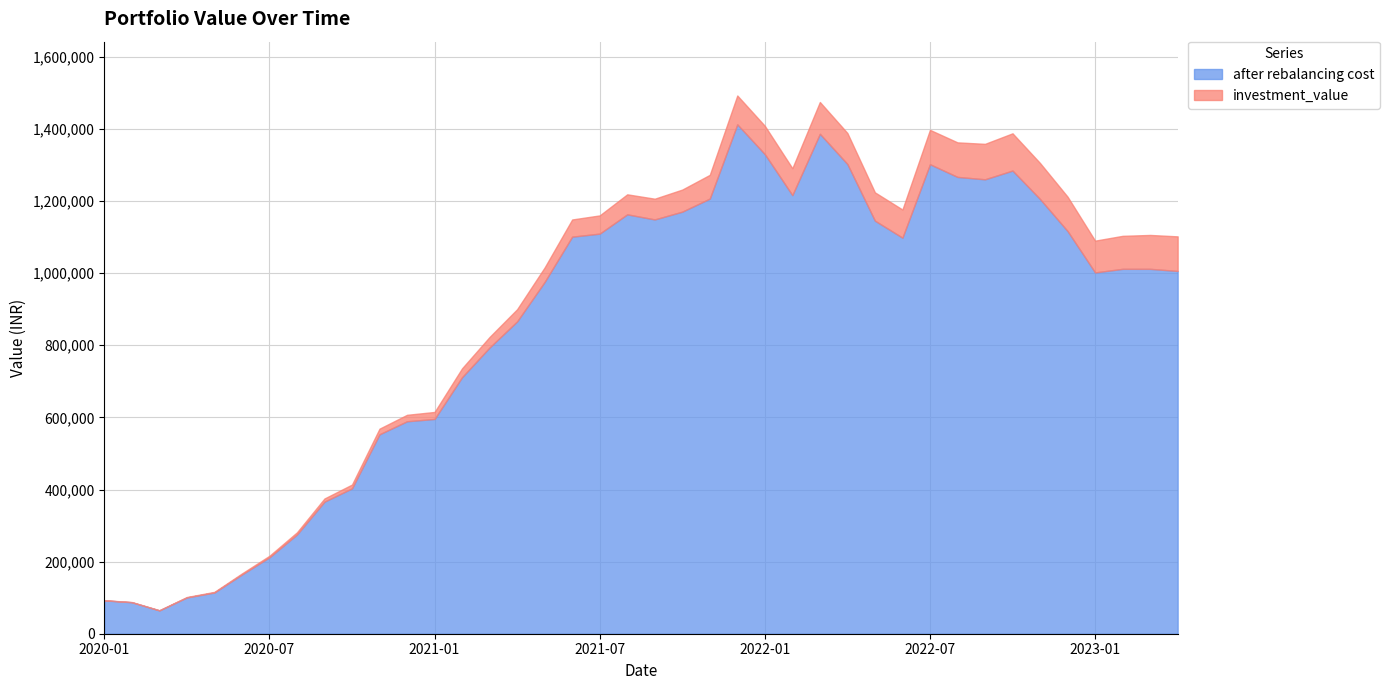

Which series has the largest total across all categories?

investment_value